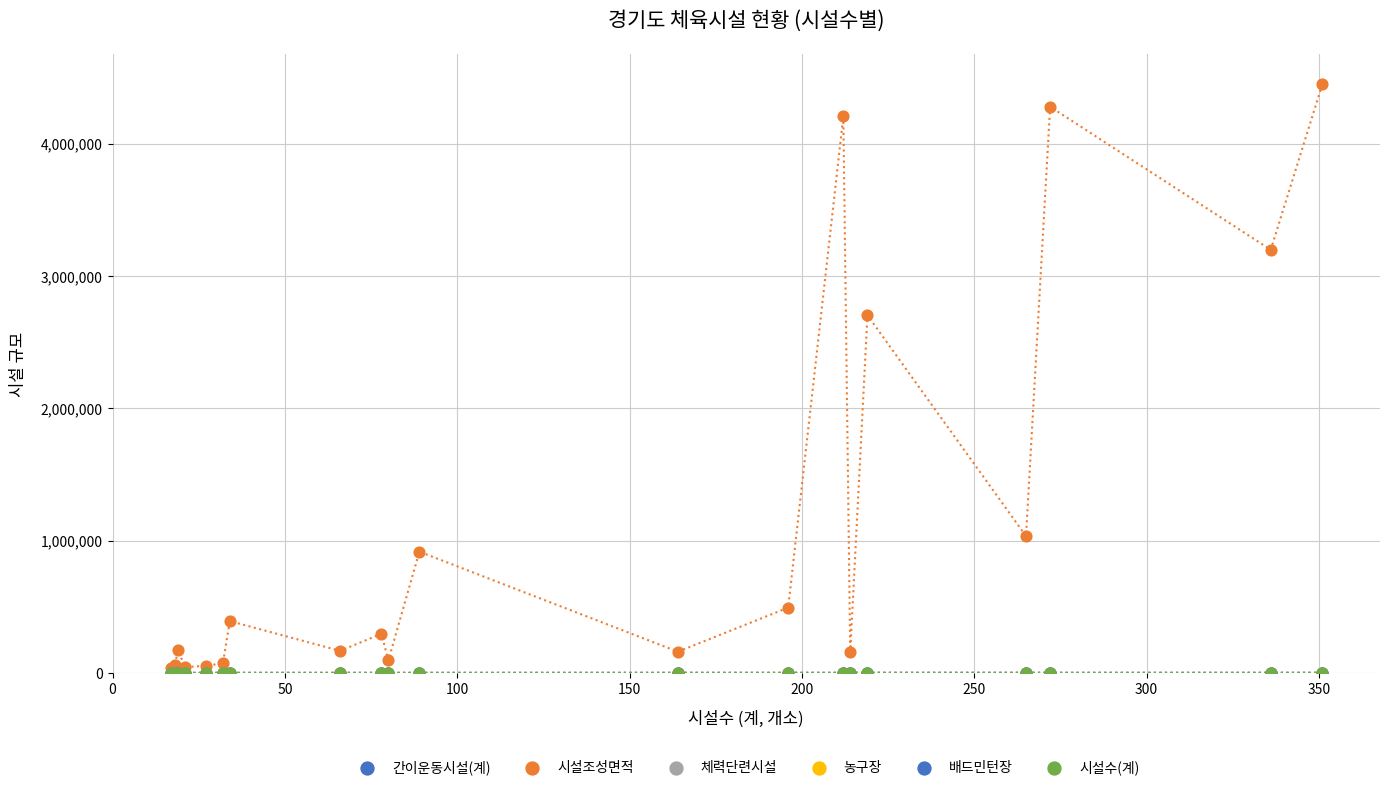

Which series reaches the minimum Y coordinate?

농구장